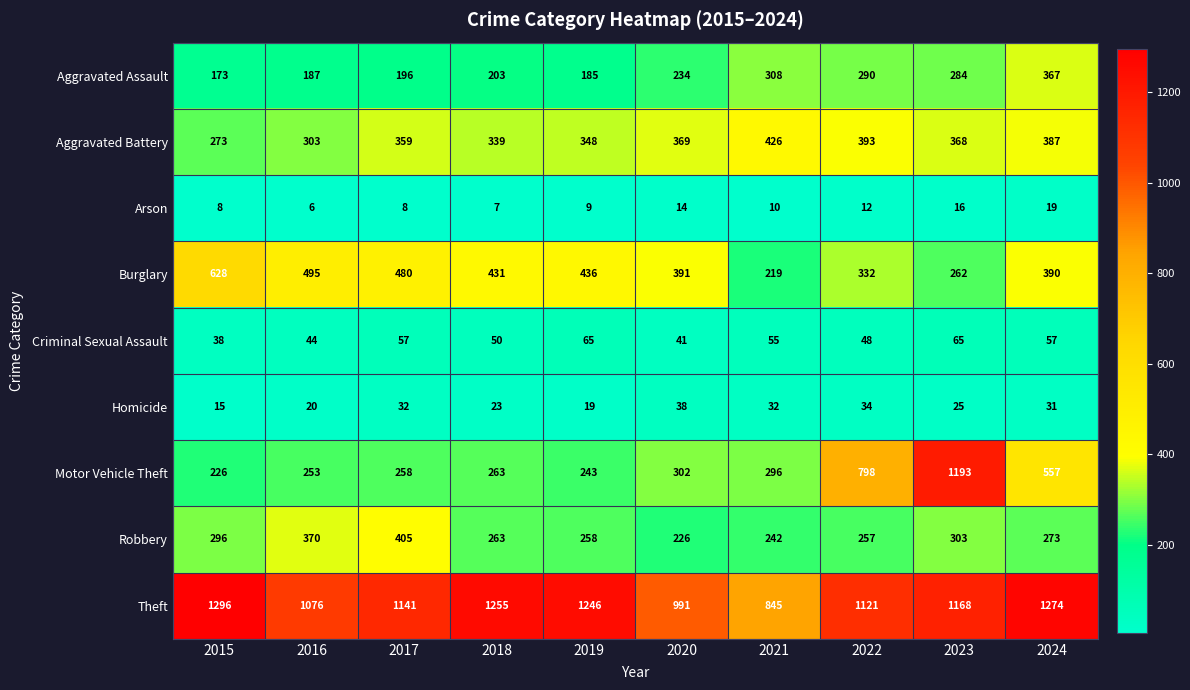

Which category has the highest value in the Burglary series?

2015